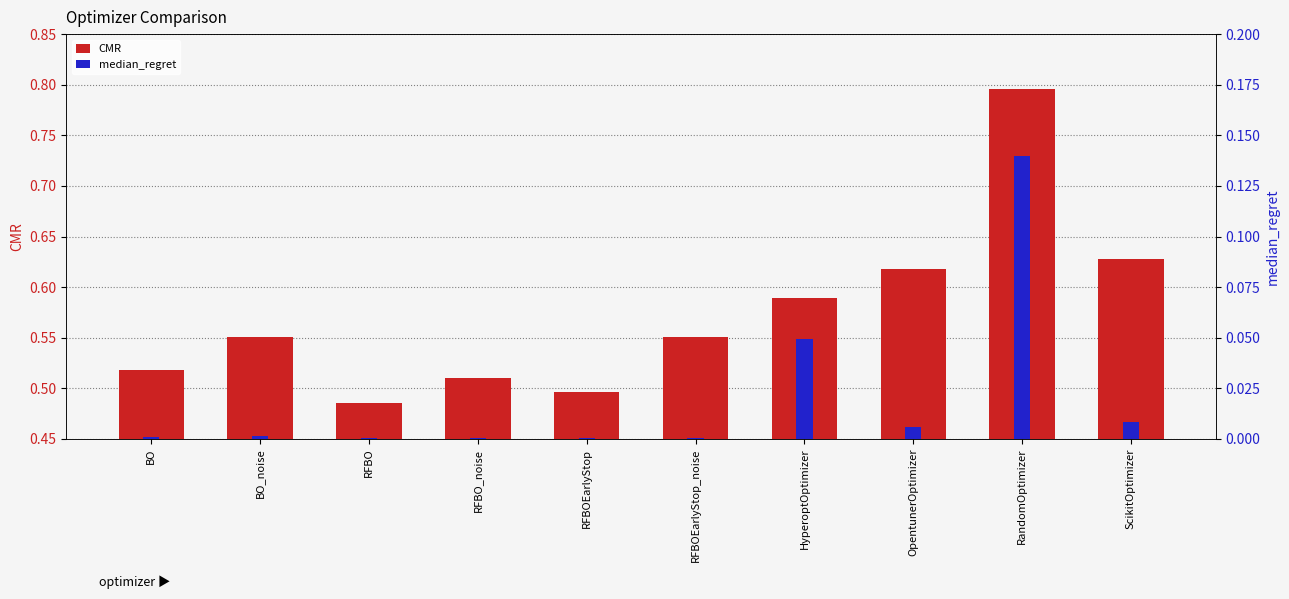

How many categories are shown in the chart?

10